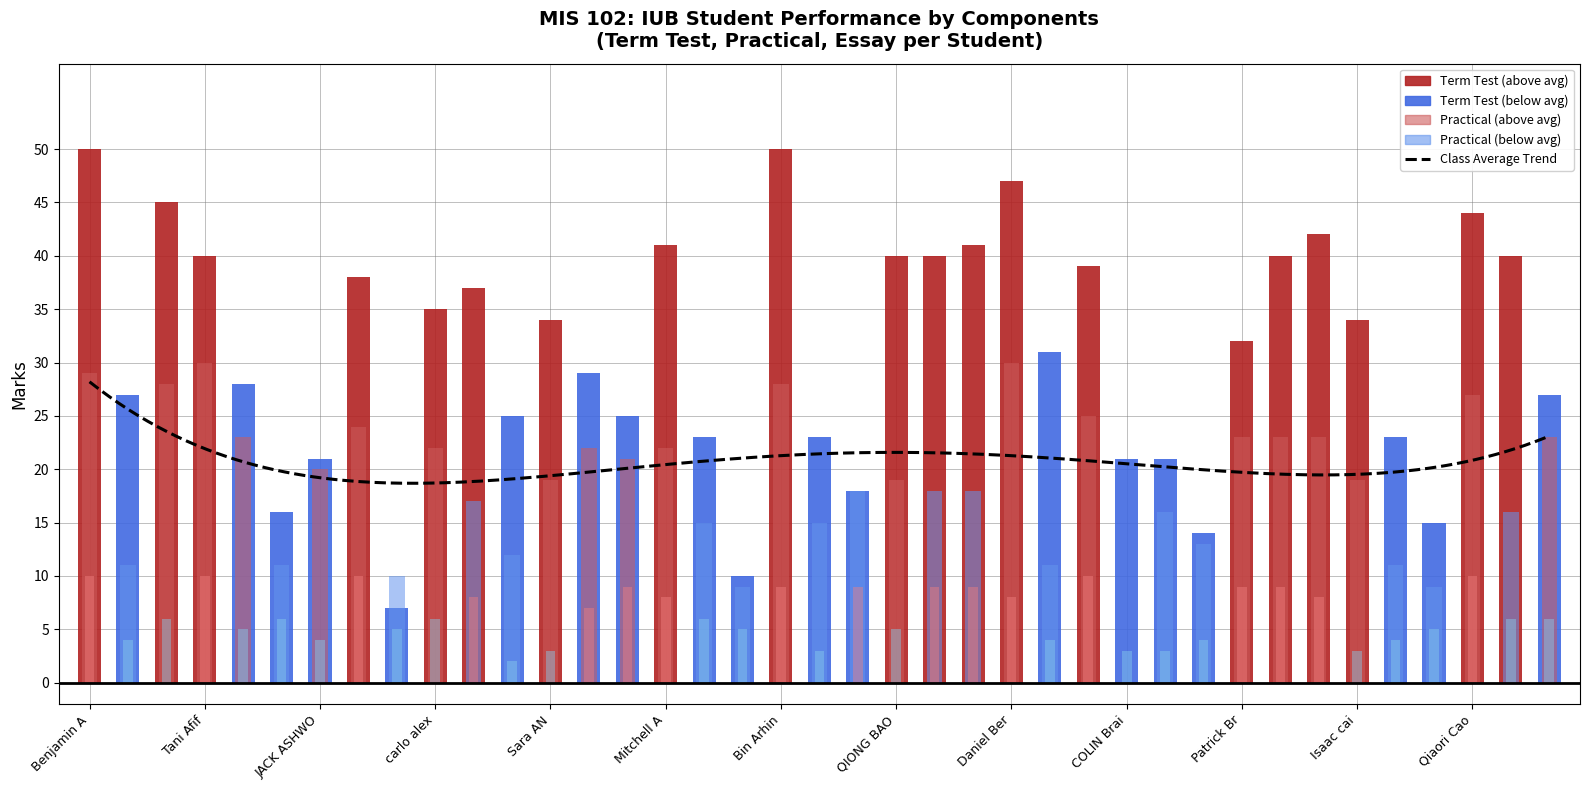

What is the label of the 19th bar from the right?

Lauren Bailey